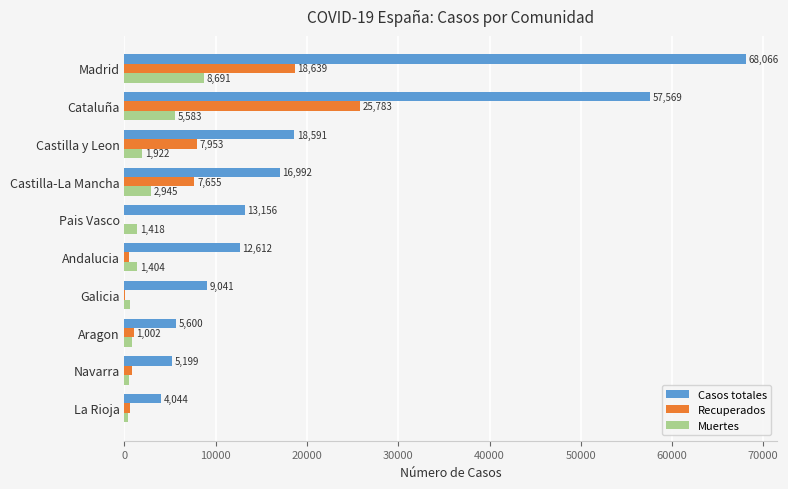

Where is Casos totales nearest to the value 36055?

Castilla y Leon